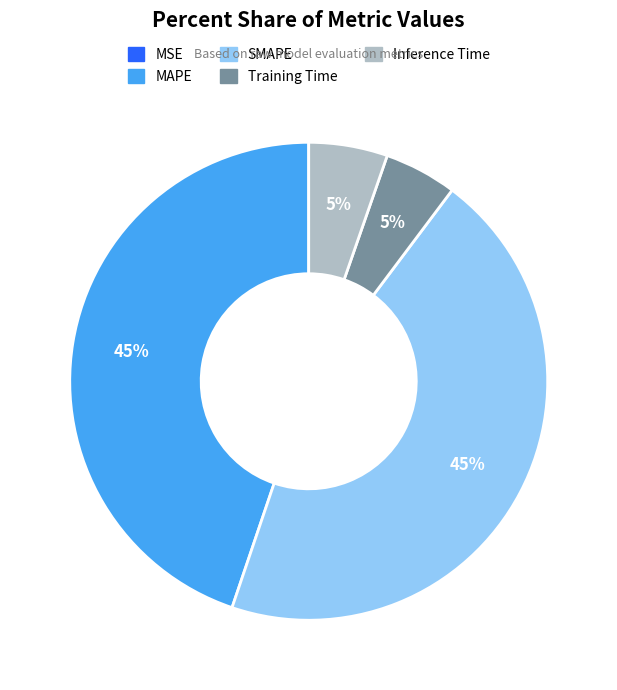

To the nearest percent, what percentage of the pie is SMAPE?

45%